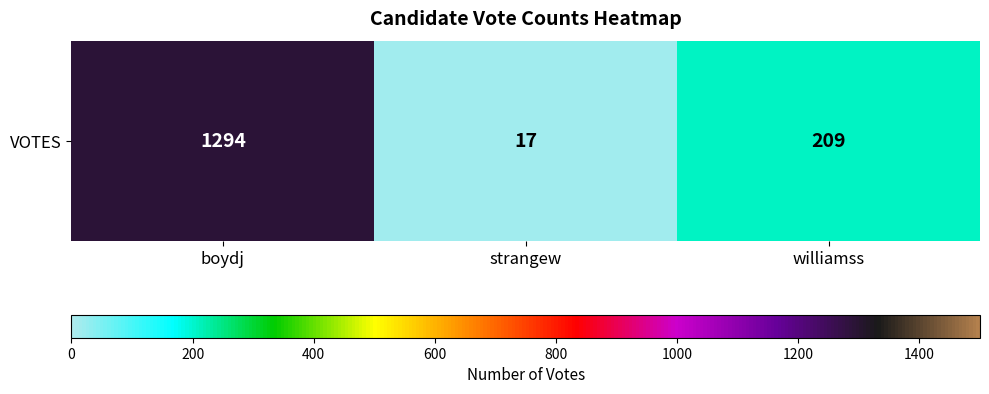

Rank the categories by value from lowest to highest.

strangew, williamss, boydj